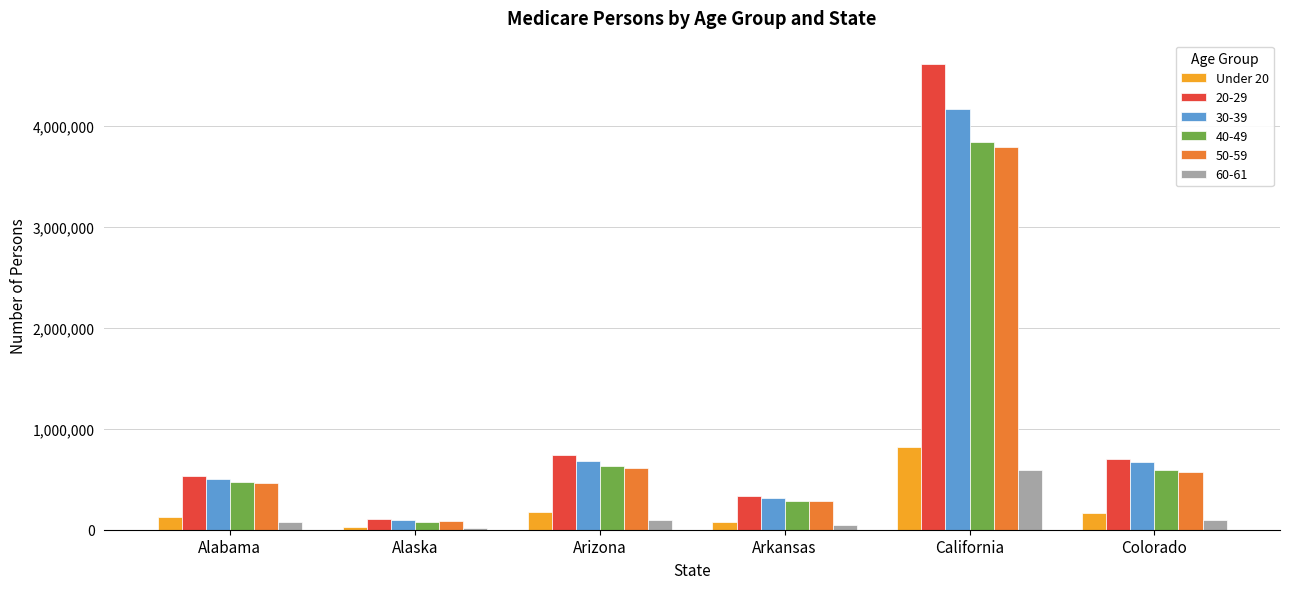

At which category is the sum across all series the highest?

California